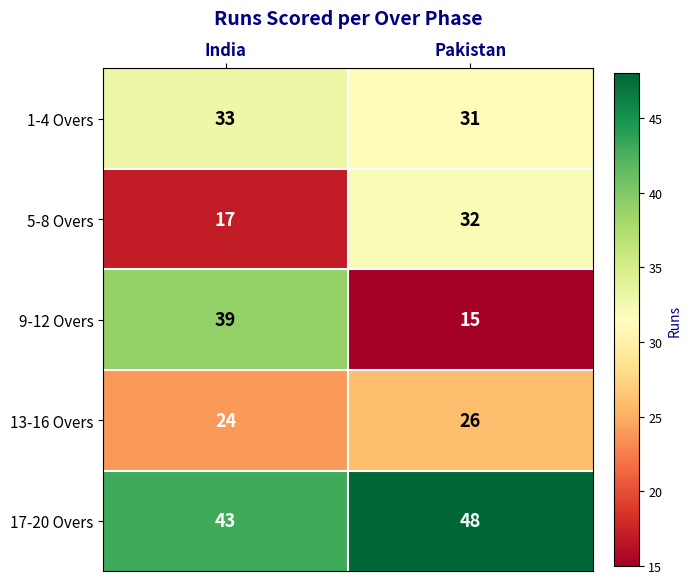

At which label is 17-20 Overs closest to 45?

India